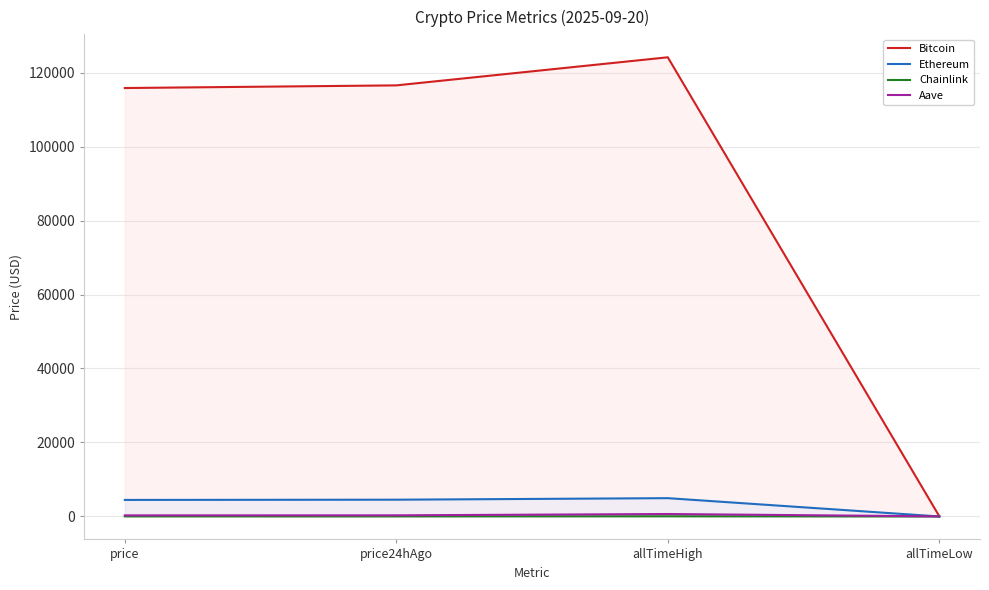

Which category has the lowest value across all series?

allTimeLow